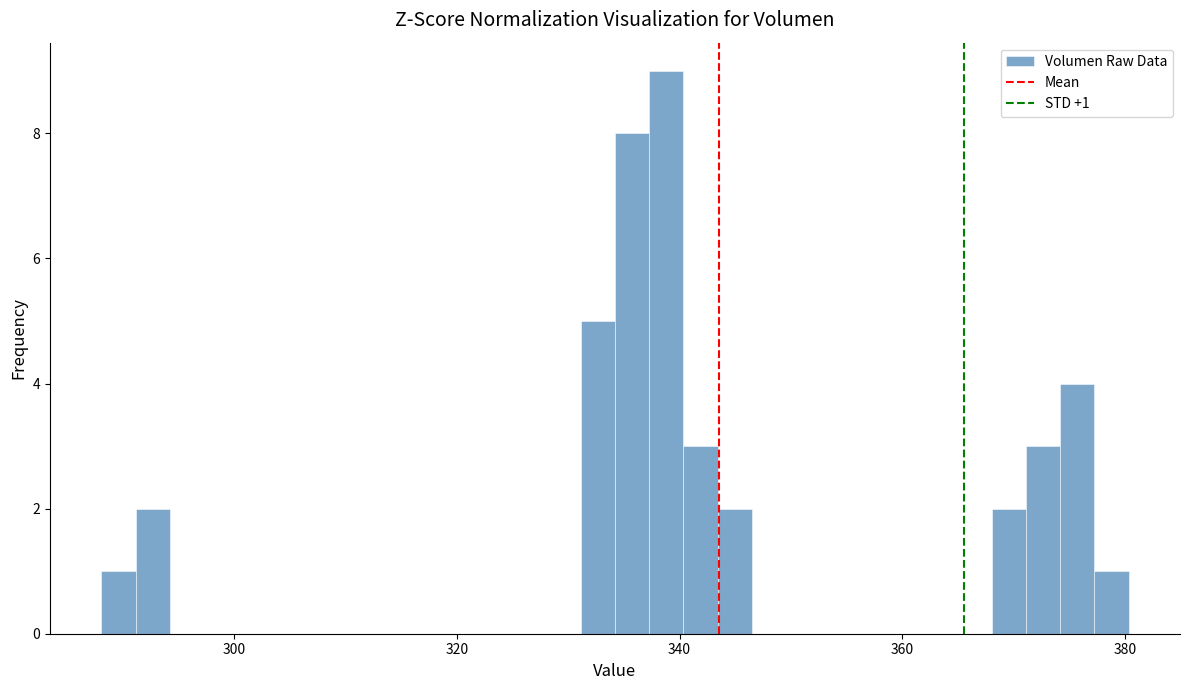

Around what value on the x-axis is the tallest bar? Give the approximate position of its centre, as read against the axis.

338